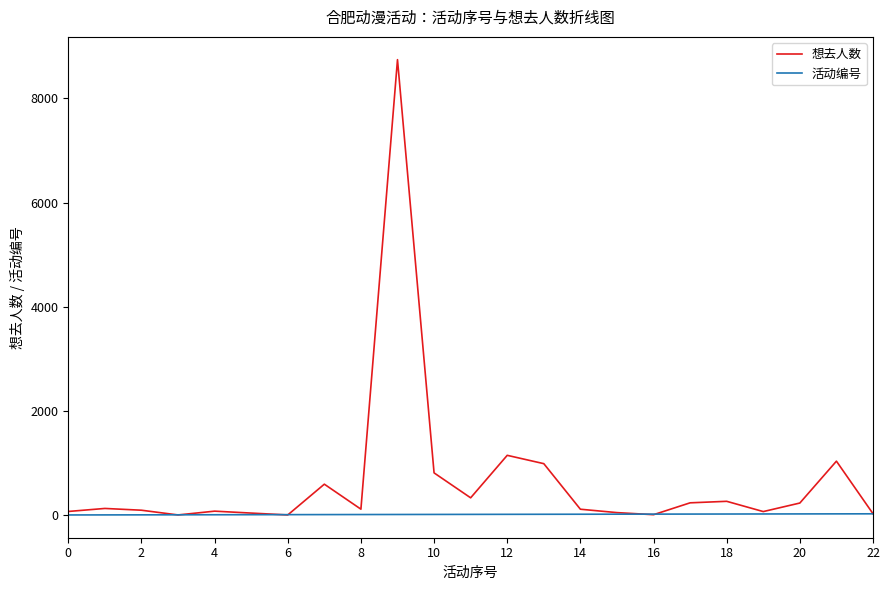

What is the maximum value for 活动编号?

23